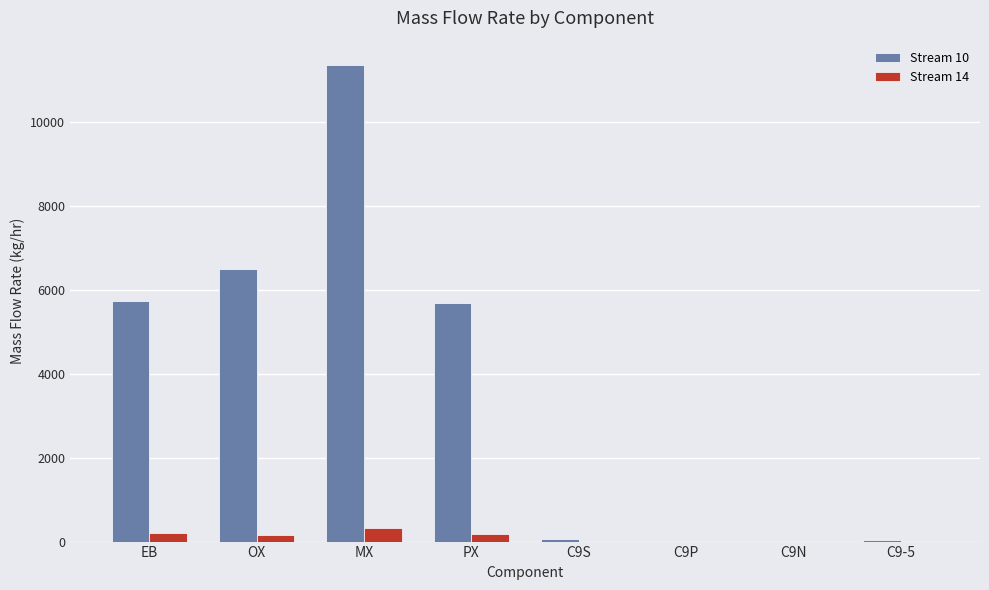

What is the greatest value displayed?

11374.4